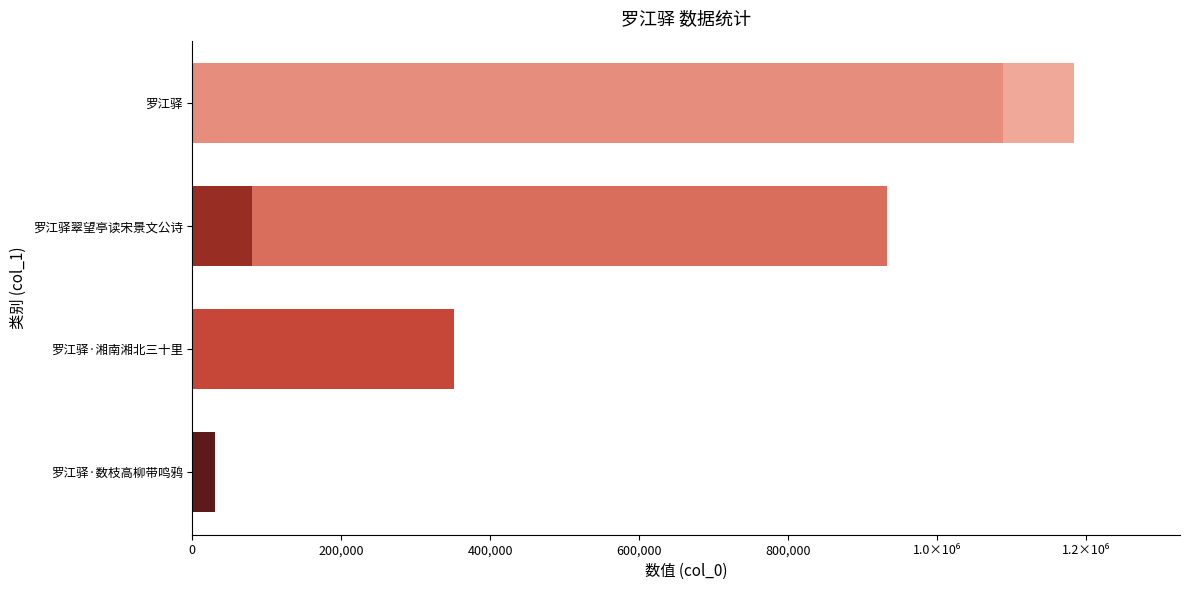

Is it true that the value at 罗江驿·湘南湘北三十里 is 351856?

True